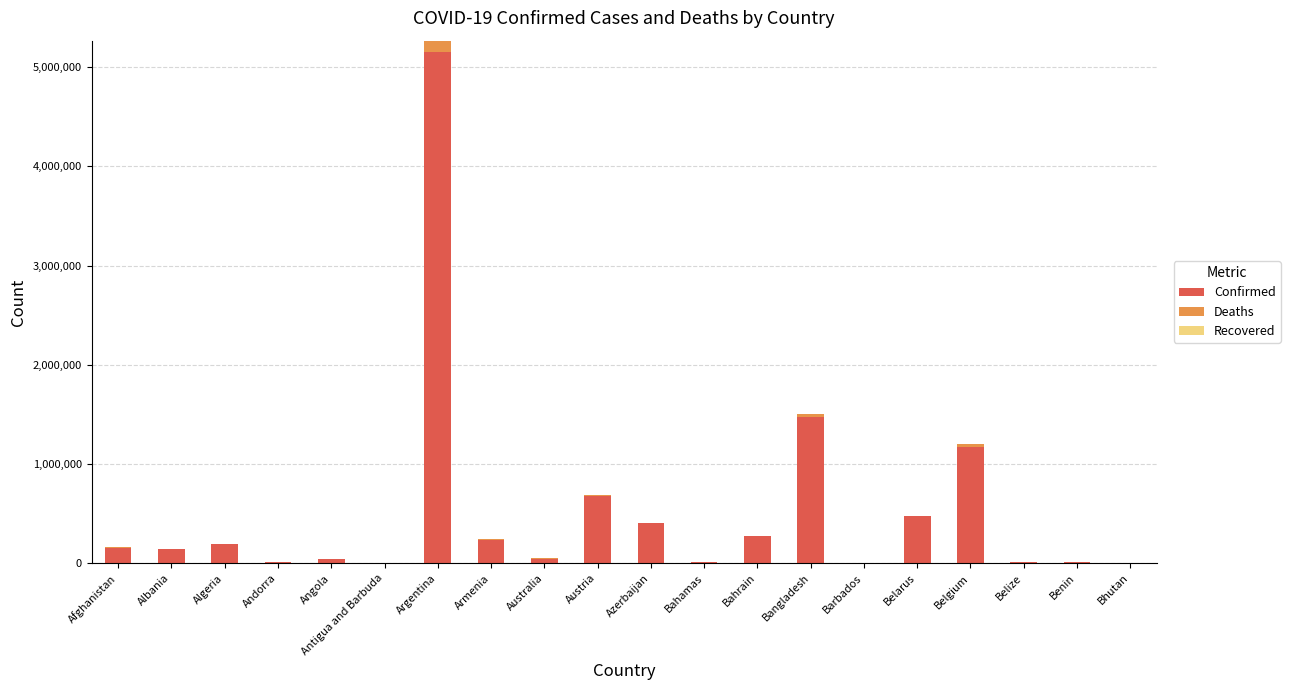

What is the highest value of the Confirmed series?

5155079